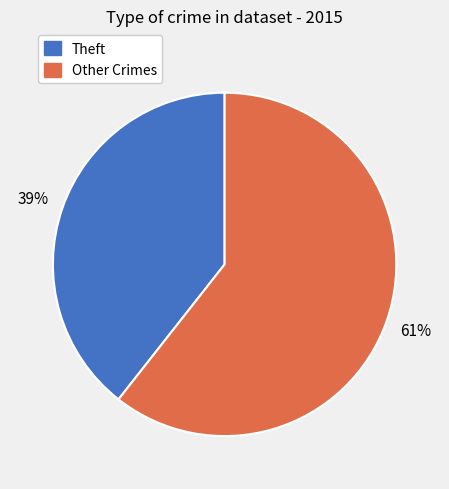

Does any single category account for the majority?

Yes